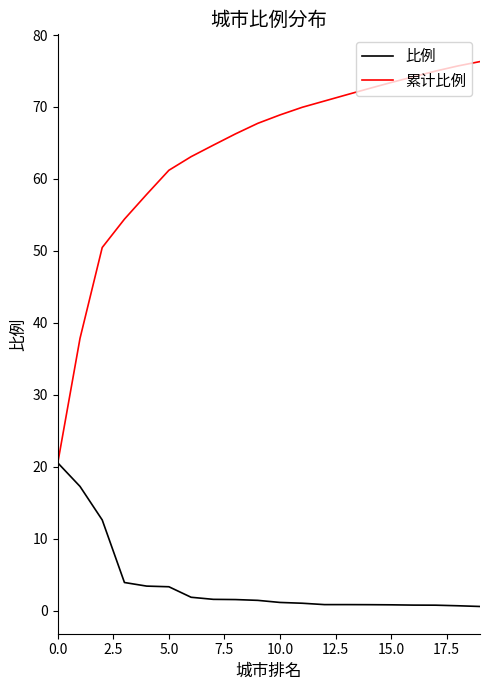

List the series in order of their peak value, highest first.

累计比例, 比例